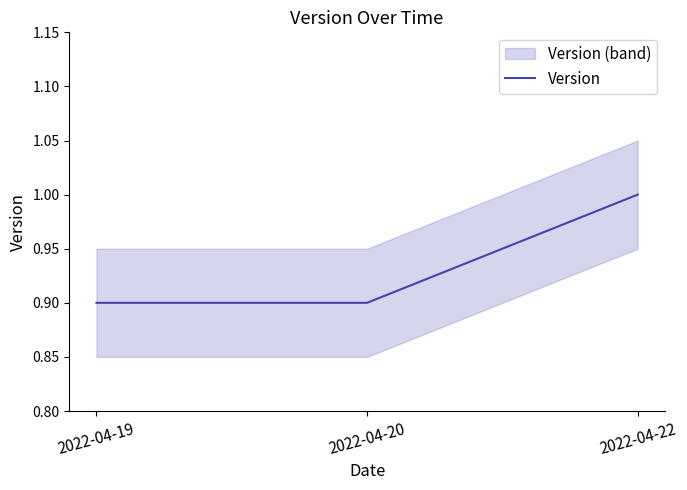

List the labels in order of value, largest first.

2022-04-22, 2022-04-19, 2022-04-20